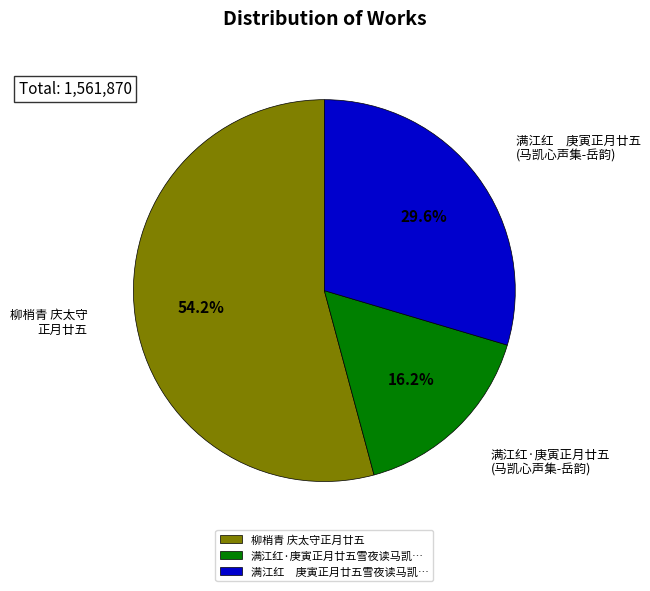

True or false: 柳梢青 庆太守正月廿五 accounts for 54% of the total.

True